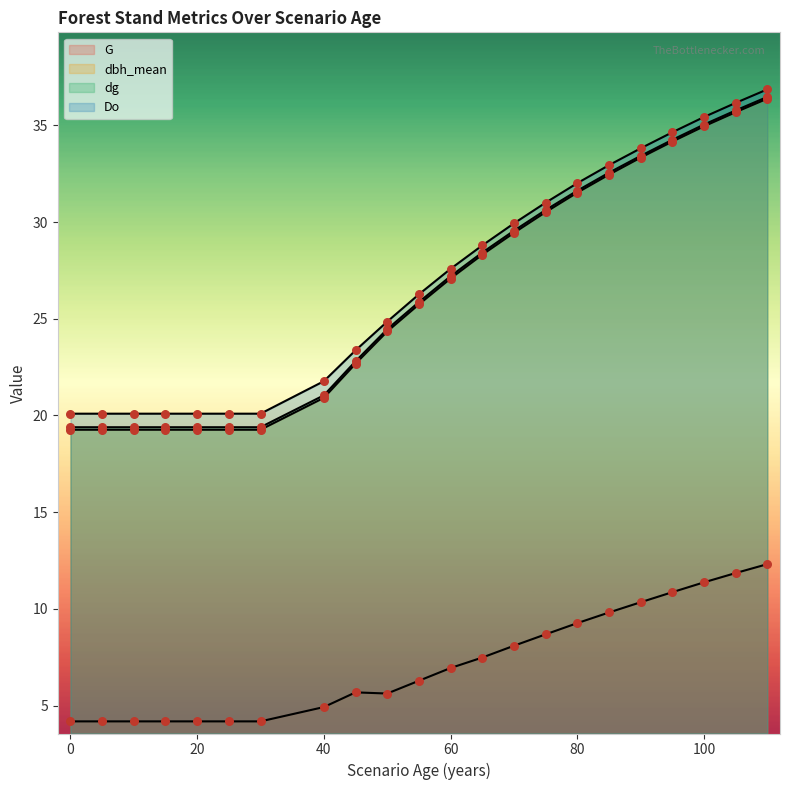

At which category is the sum across all series the highest?

110